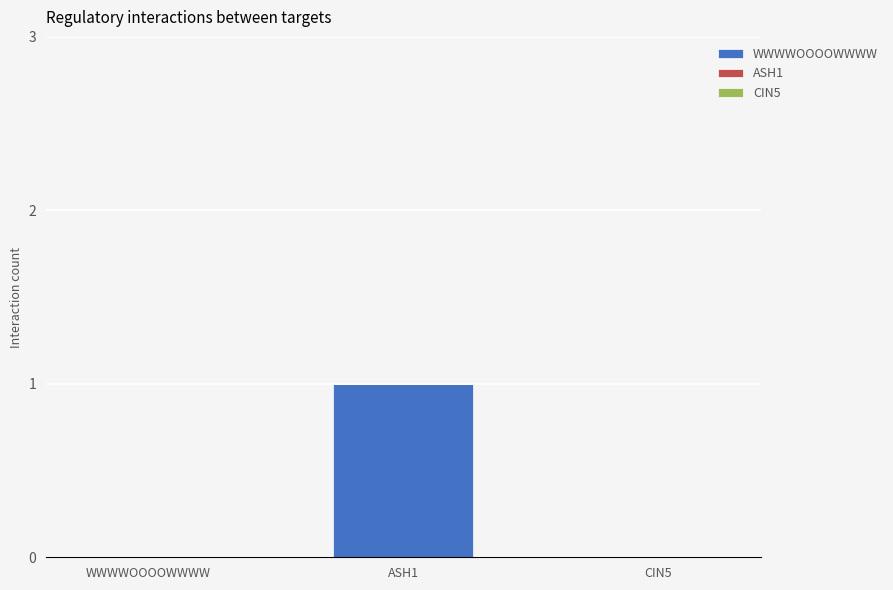

The chart shows a value of 0 at CIN5. True or false?

True